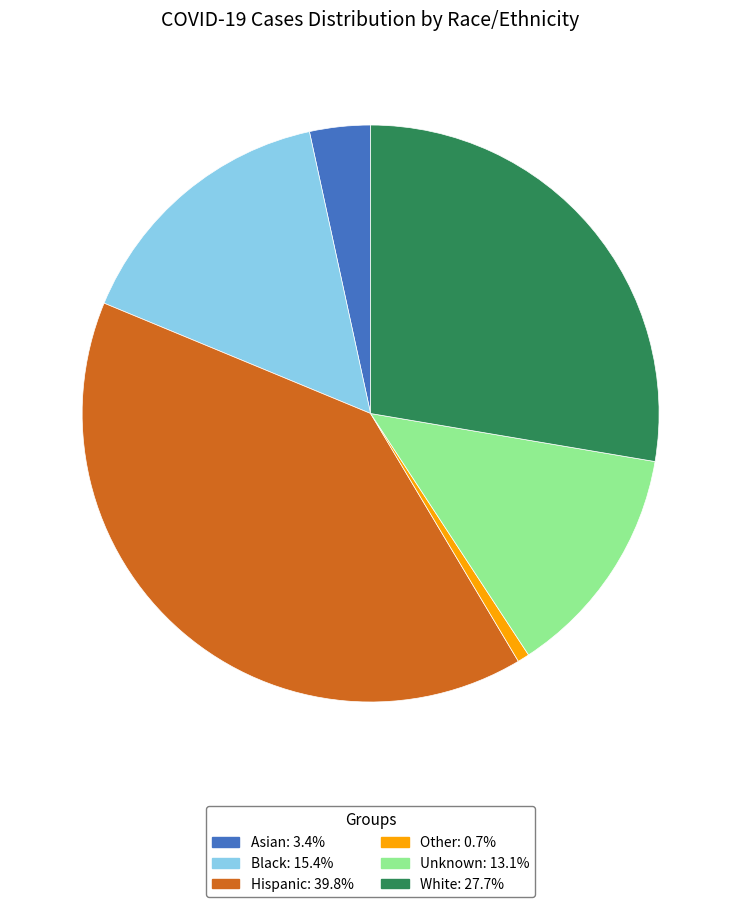

What is the smallest slice in the pie chart?

Other